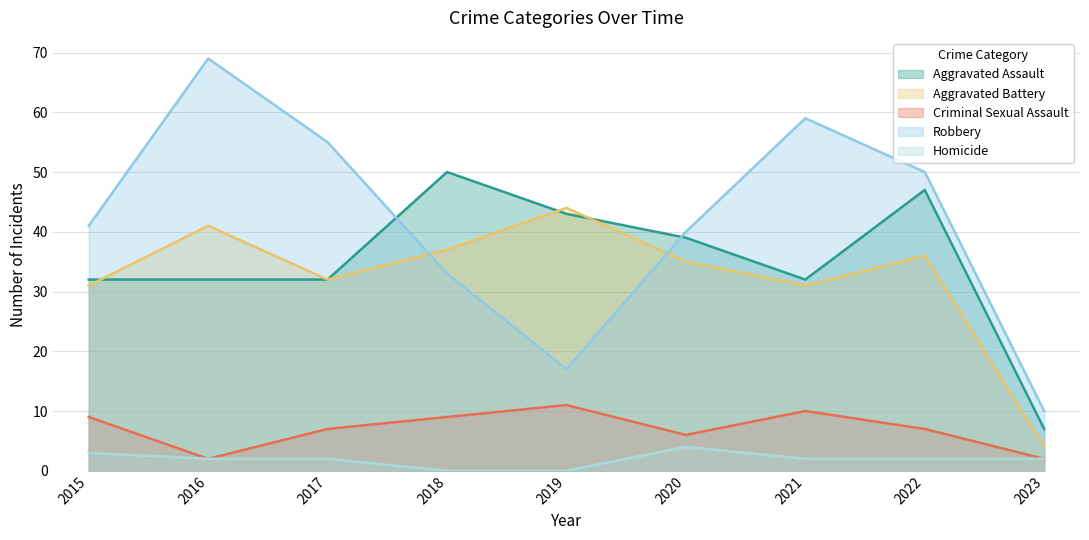

What is the difference between the second highest and second lowest values in the Aggravated Assault series?

15